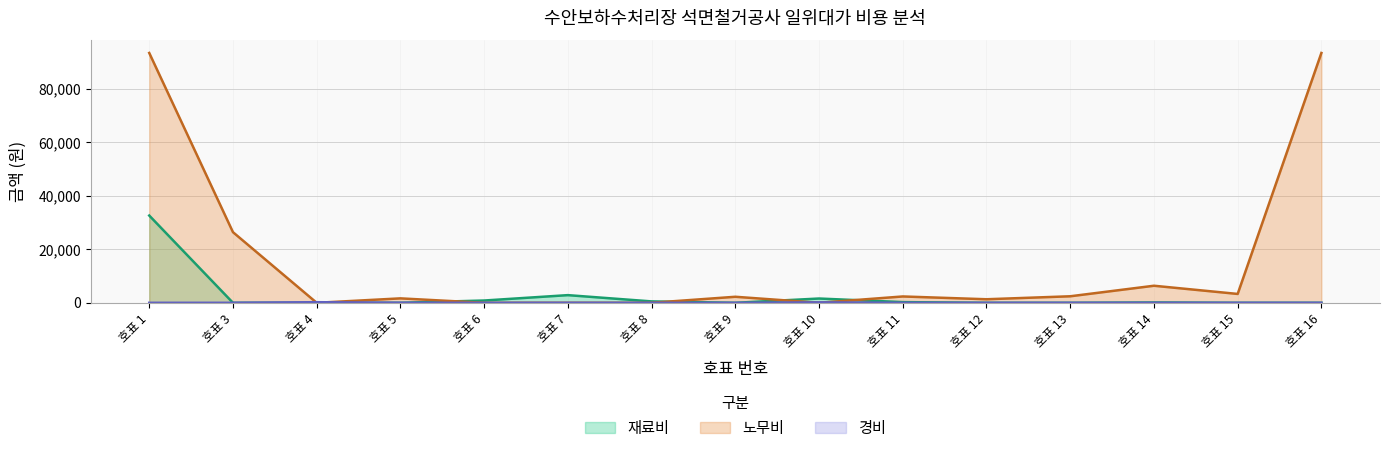

Which series has the largest total across all categories?

노무비